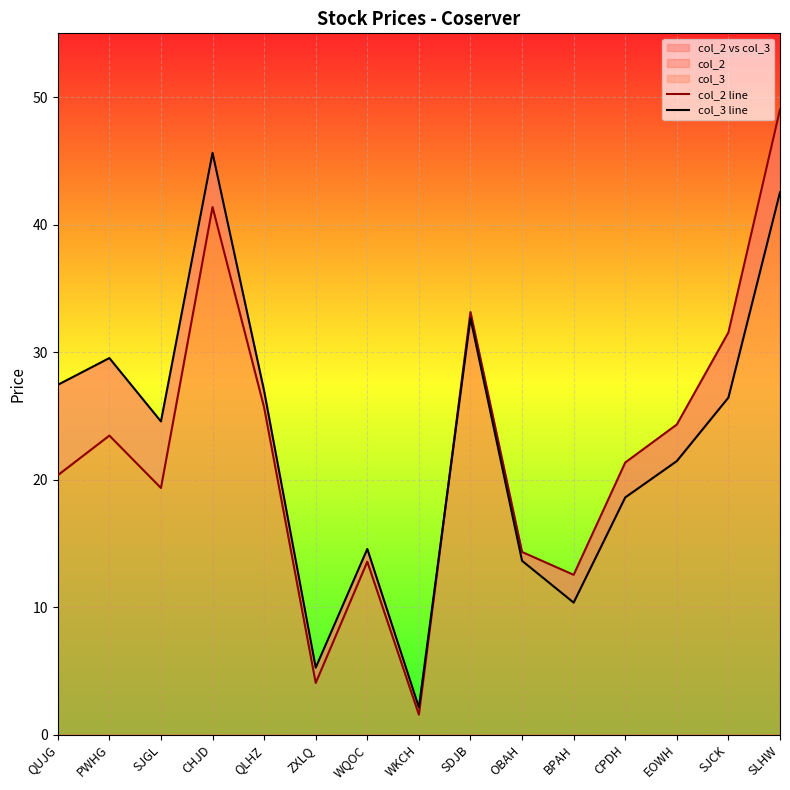

How many lines are shown in the chart?

2